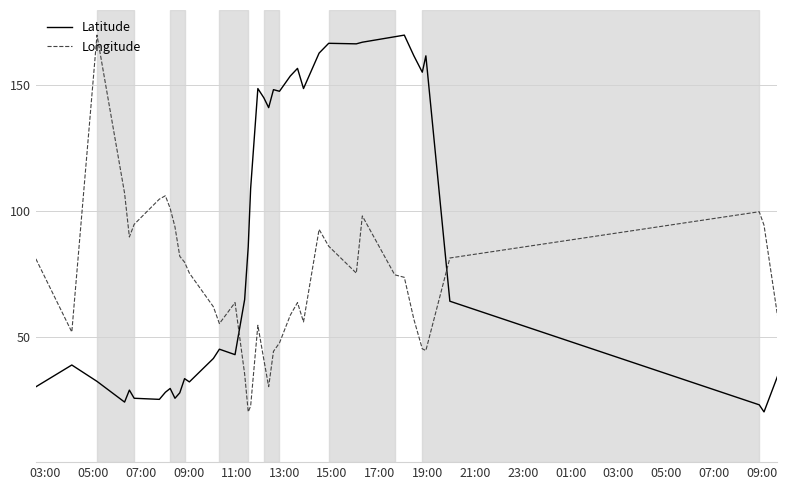

Count the number of categories in the chart.

40